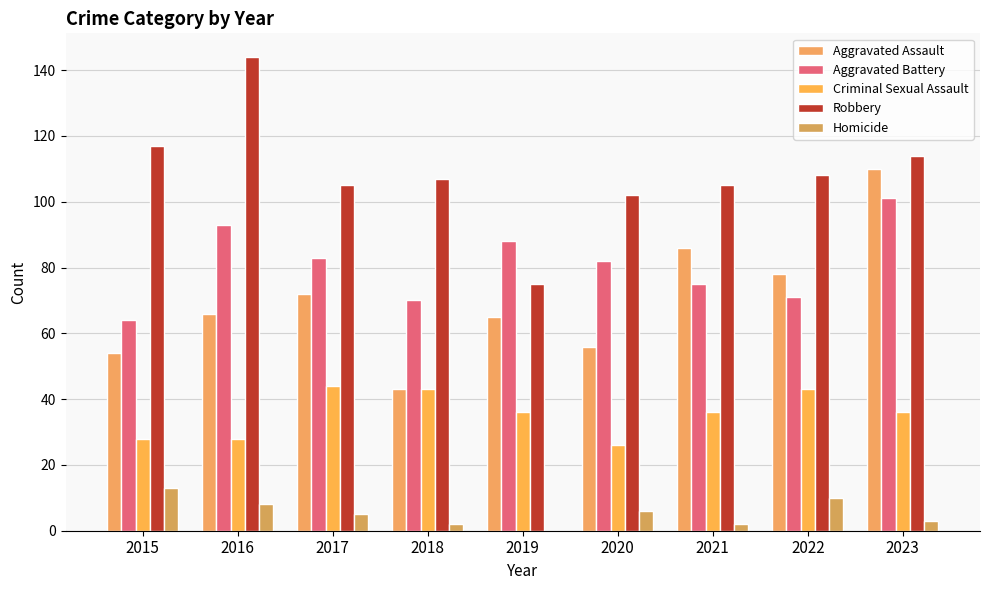

List the labels in order of Homicide value, largest first.

2015, 2022, 2016, 2020, 2017, 2023, 2018, 2021, 2019